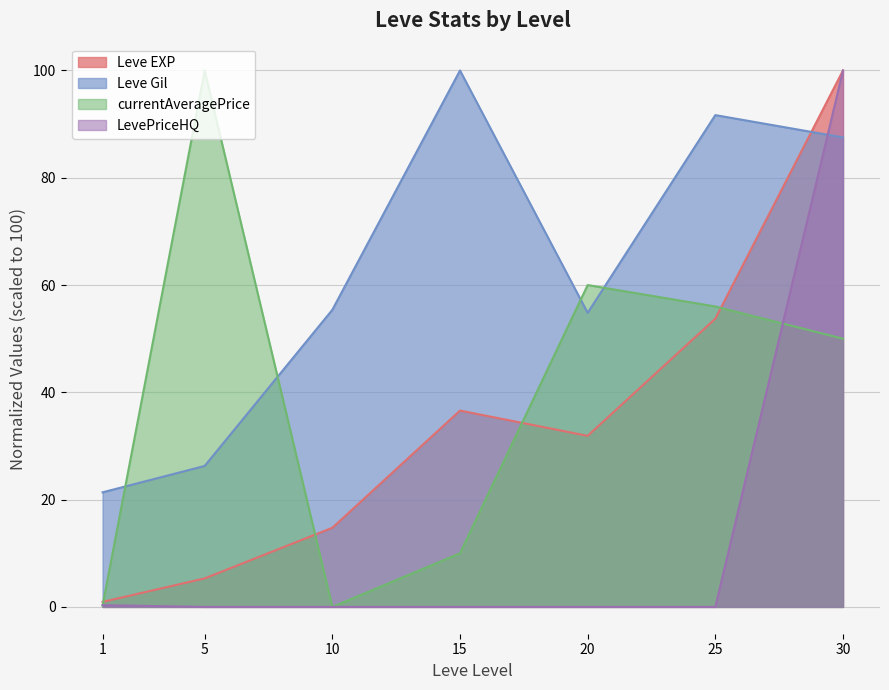

What are all the series names shown in the legend?

Leve EXP, Leve Gil, currentAveragePrice, LevePriceHQ